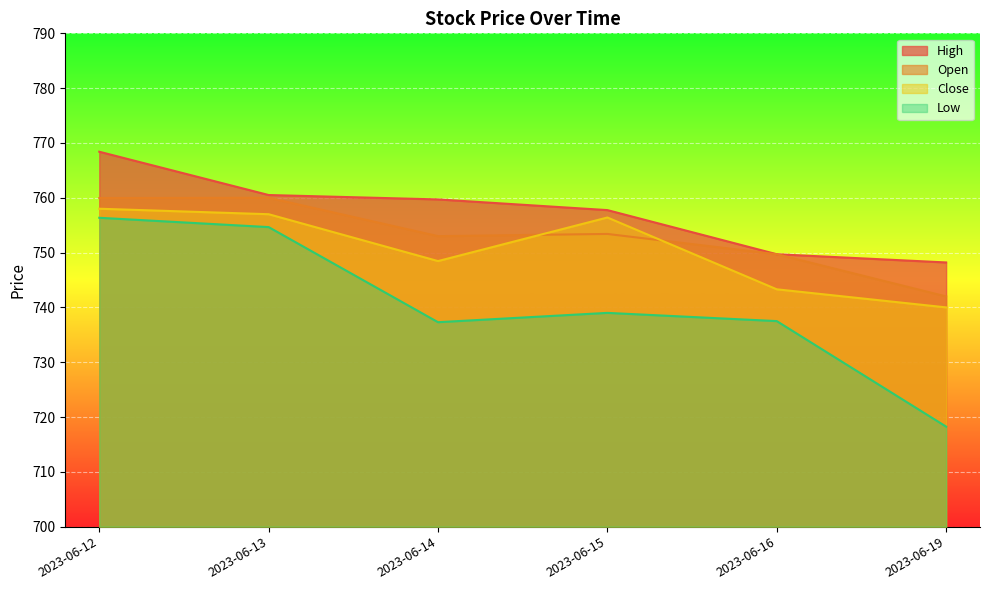

What is the sum of the Open values at 2023-06-14 and 2023-06-15?

1506.4